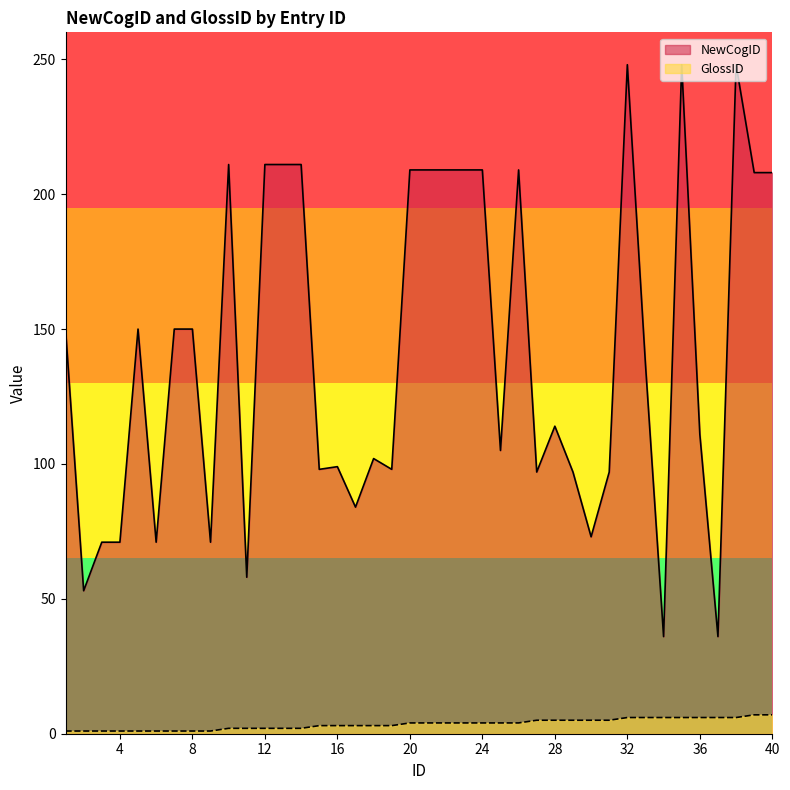

Which series changed the most between 24 and 33?

NewCogID